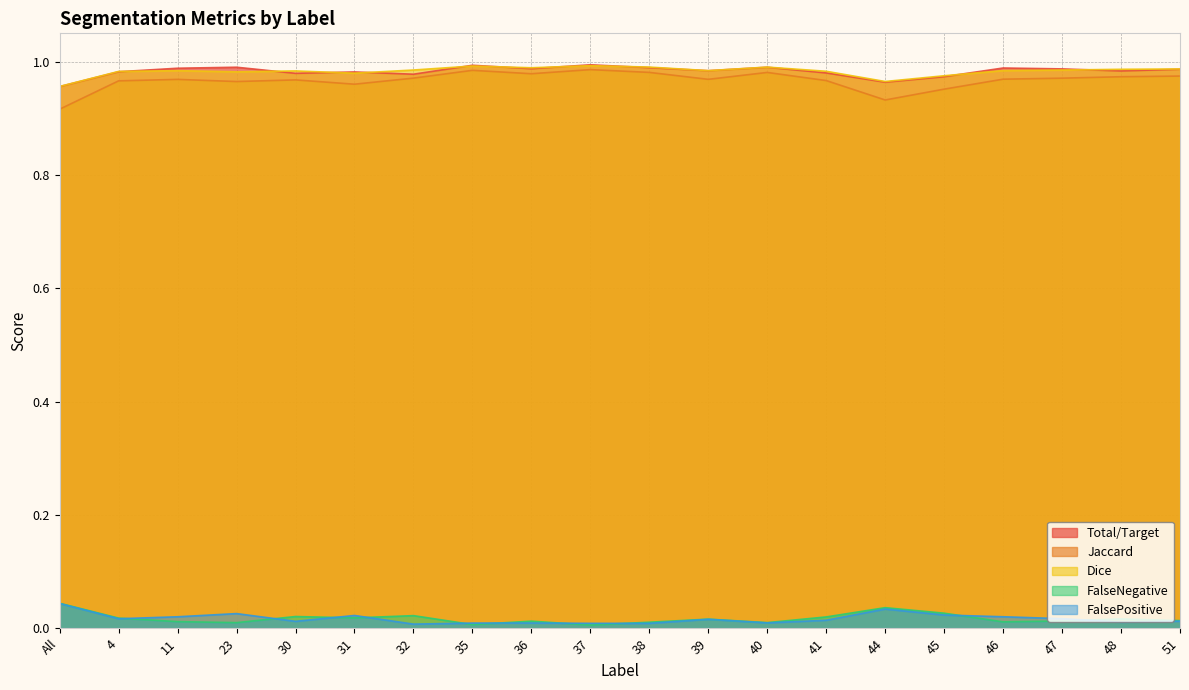

The value of Dice at 4 is 1.0. True or false?

True